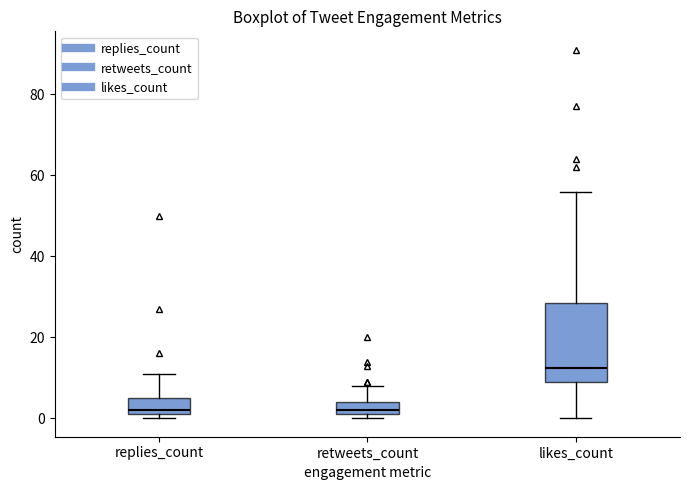

Where is the upper edge of the box for retweets_count on the y-axis? The values are not printed on the chart, so give them approximately, as read against the axis.

4